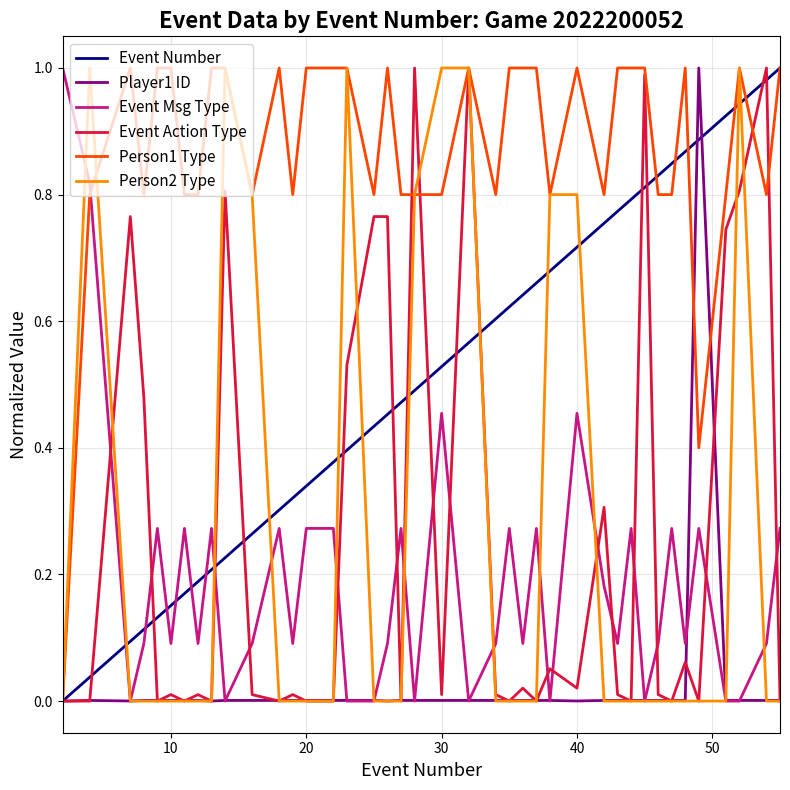

Which series has the largest total across all categories?

Person1 Type